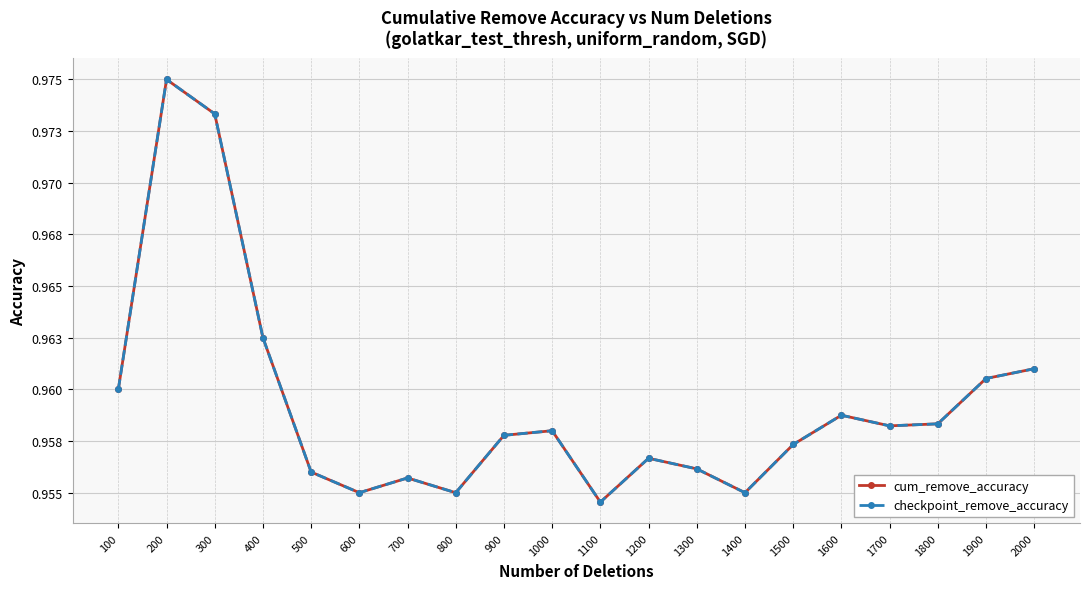

Does the chart have visible grid lines?

Yes